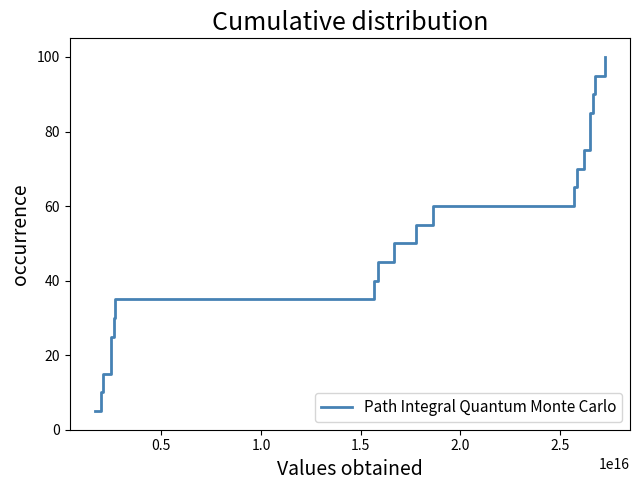

What is the smallest value displayed?

5.0